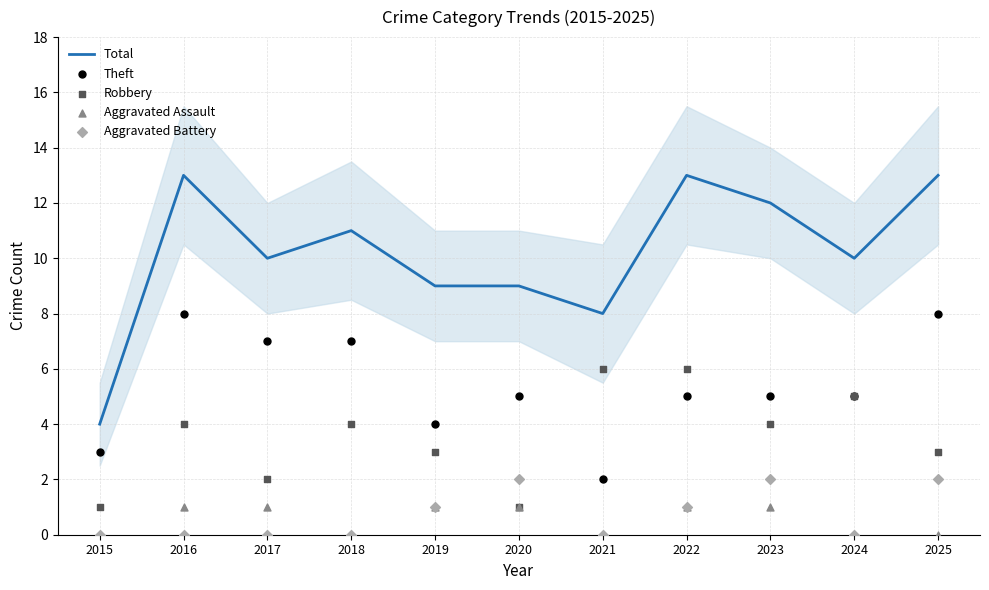

What are all the series names shown in the legend?

Total, Theft, Robbery, Aggravated Assault, Aggravated Battery